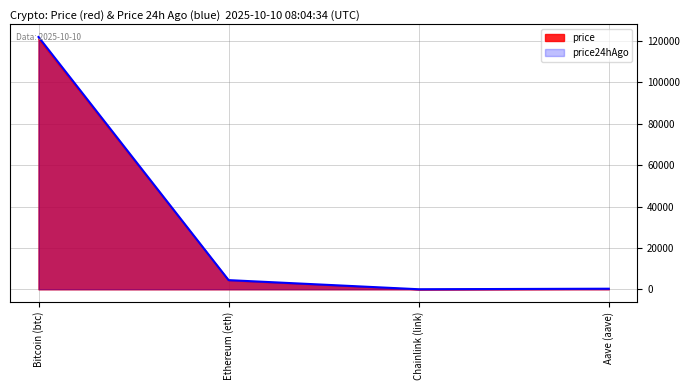

Between Ethereum (eth) and Chainlink (link), which is larger?

Ethereum (eth)